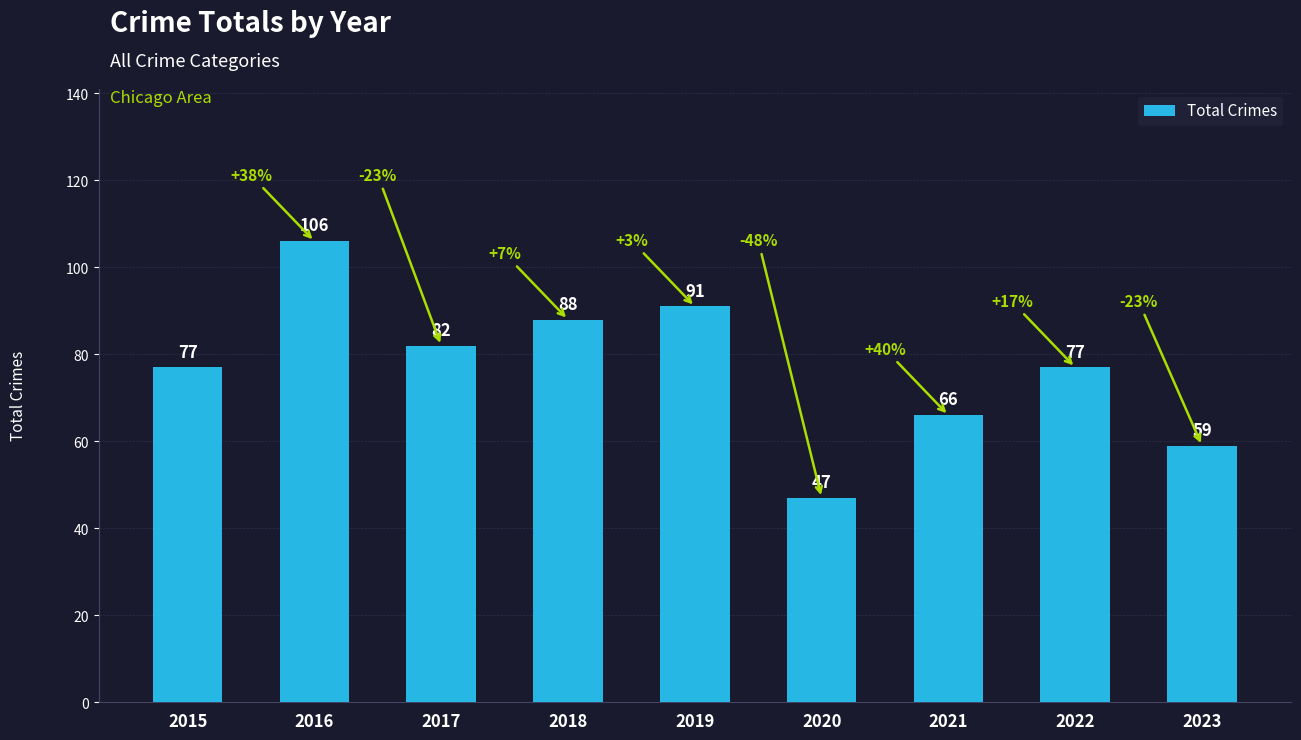

Reading left to right, extract all data points from this chart.

2015=77	2016=106	2017=82	2018=88	2019=91	2020=47	2021=66	2022=77	2023=59